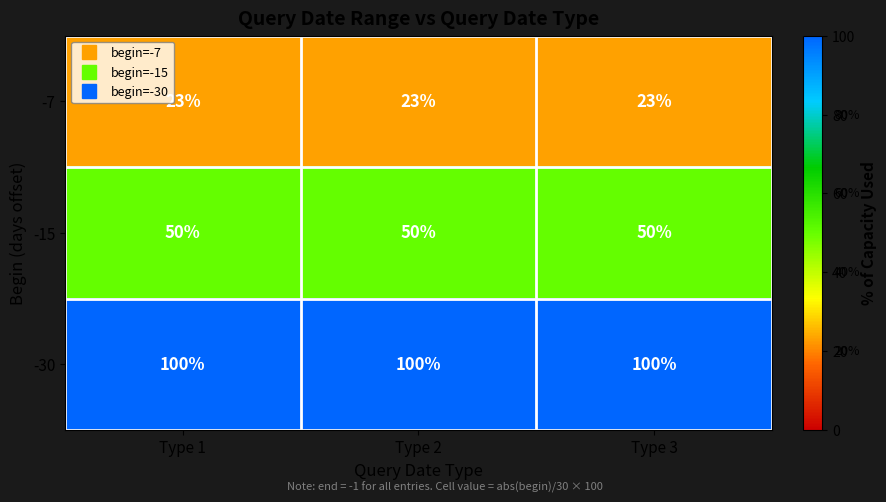

True or false: -30 has a value of 100 at Type 2.

True